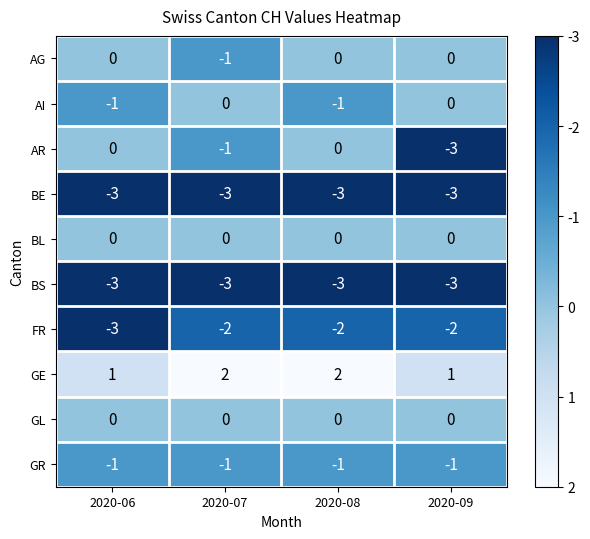

Which series has the widest spread of values?

AR